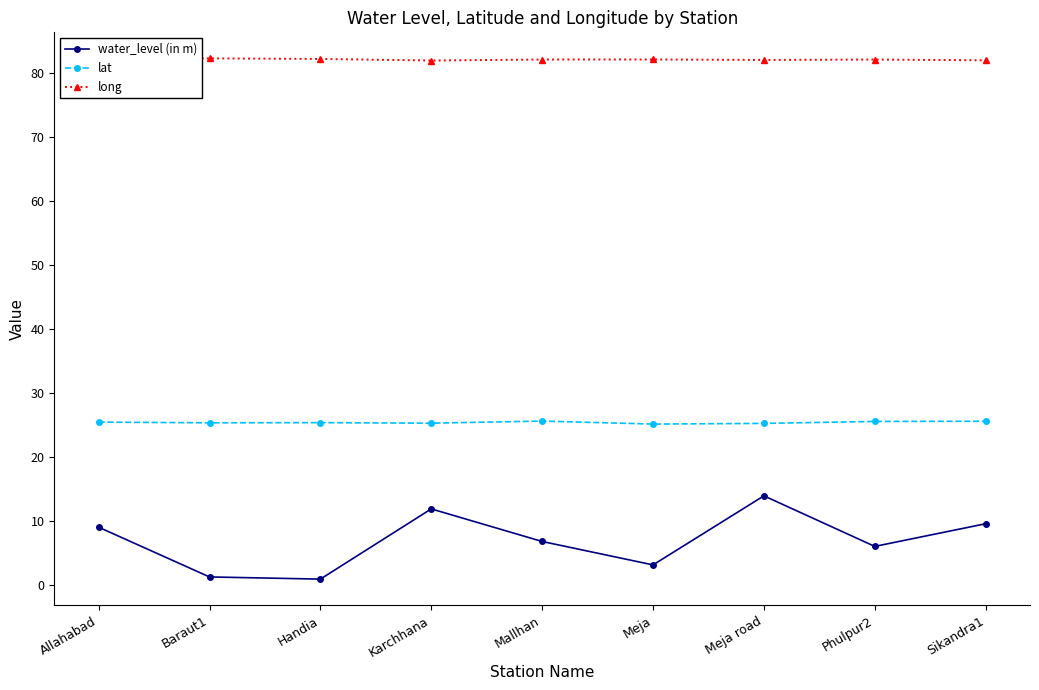

What is the label of the 1st point from the left?

Allahabad